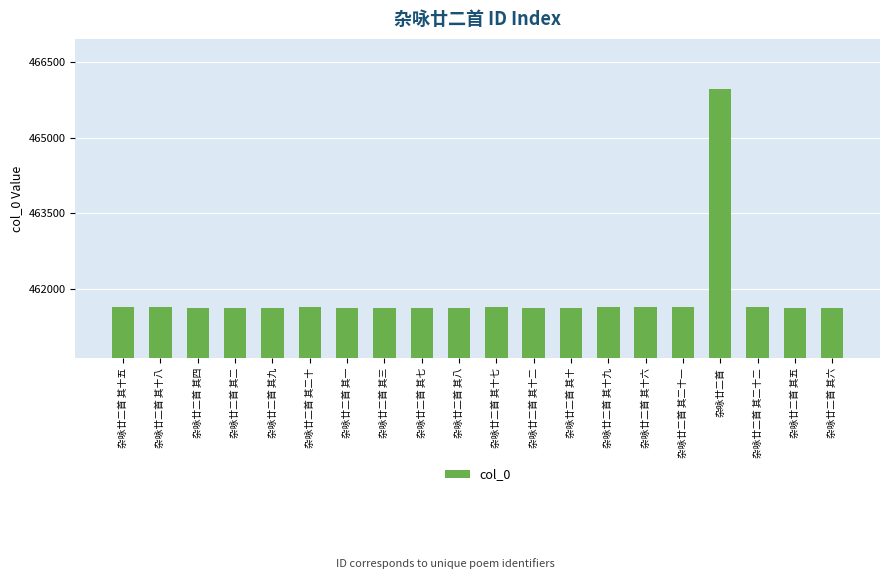

What is the greatest value displayed?

465967